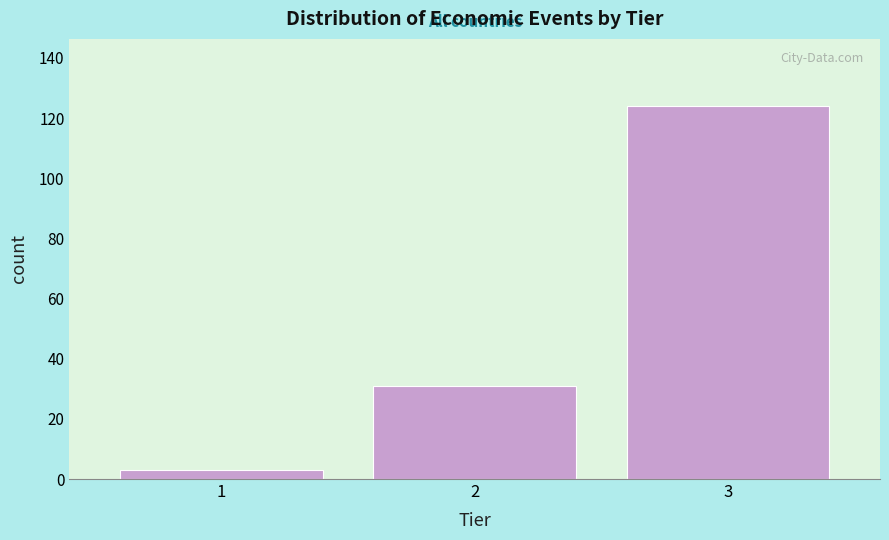

Reading right to left, what are all the values shown in this chart?

124	31	3